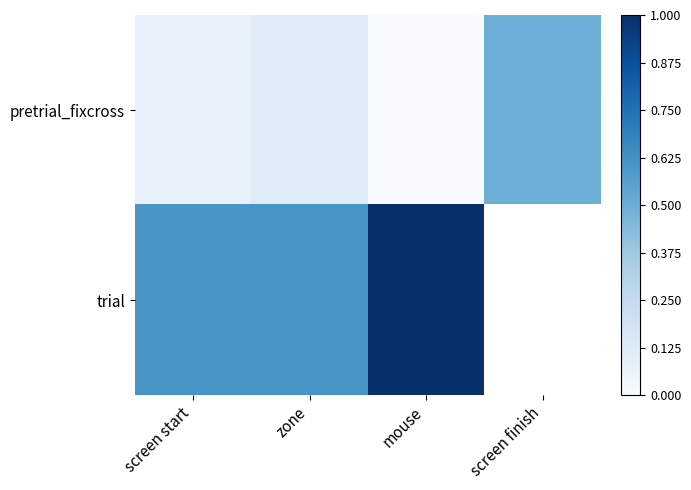

Between zone and screen finish, which series saw the biggest shift?

pretrial_fixcross